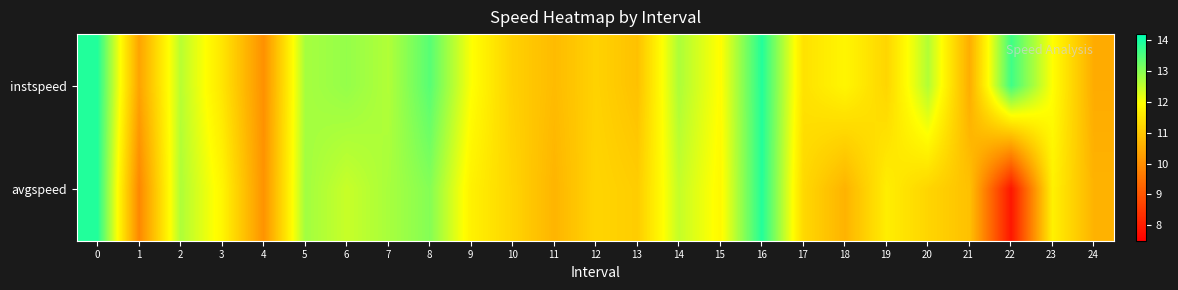

Which series has the largest total across all categories?

instspeed